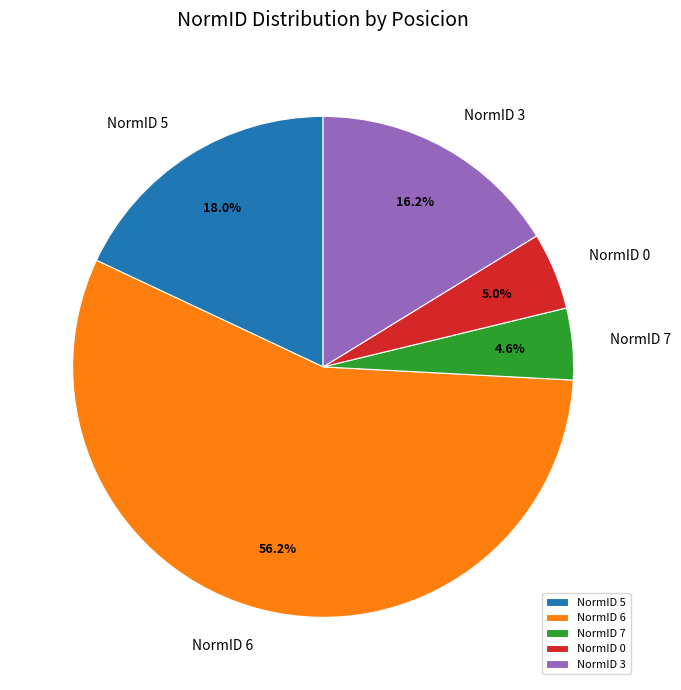

What is the total percentage of NormID 6 and NormID 5?

74.2%